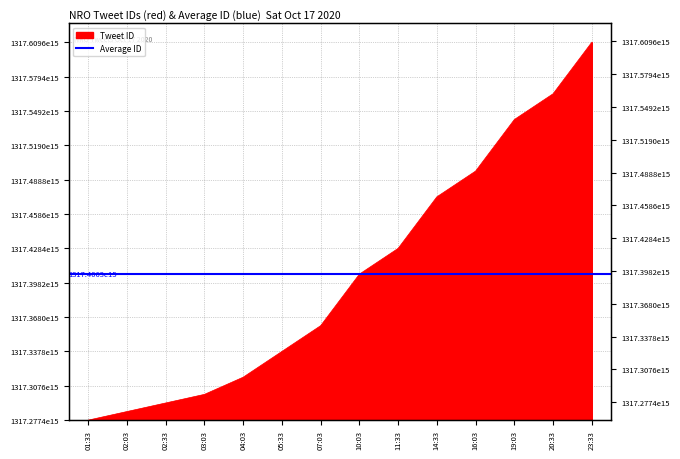

Reading right to left, transcribe all the data shown in this chart.

23:33=332186502795264	20:33=286885746266113	19:03=264237301620737	16:03=218937581010946	14:33=196289471770626	11:33=150987541041154	10:03=128340115558400	07:03=83042001399810	05:33=60393108000768	04:03=37743392395264	03:03=22644254593025	02:33=15094503165953	02:03=7549587755010	01:33=0